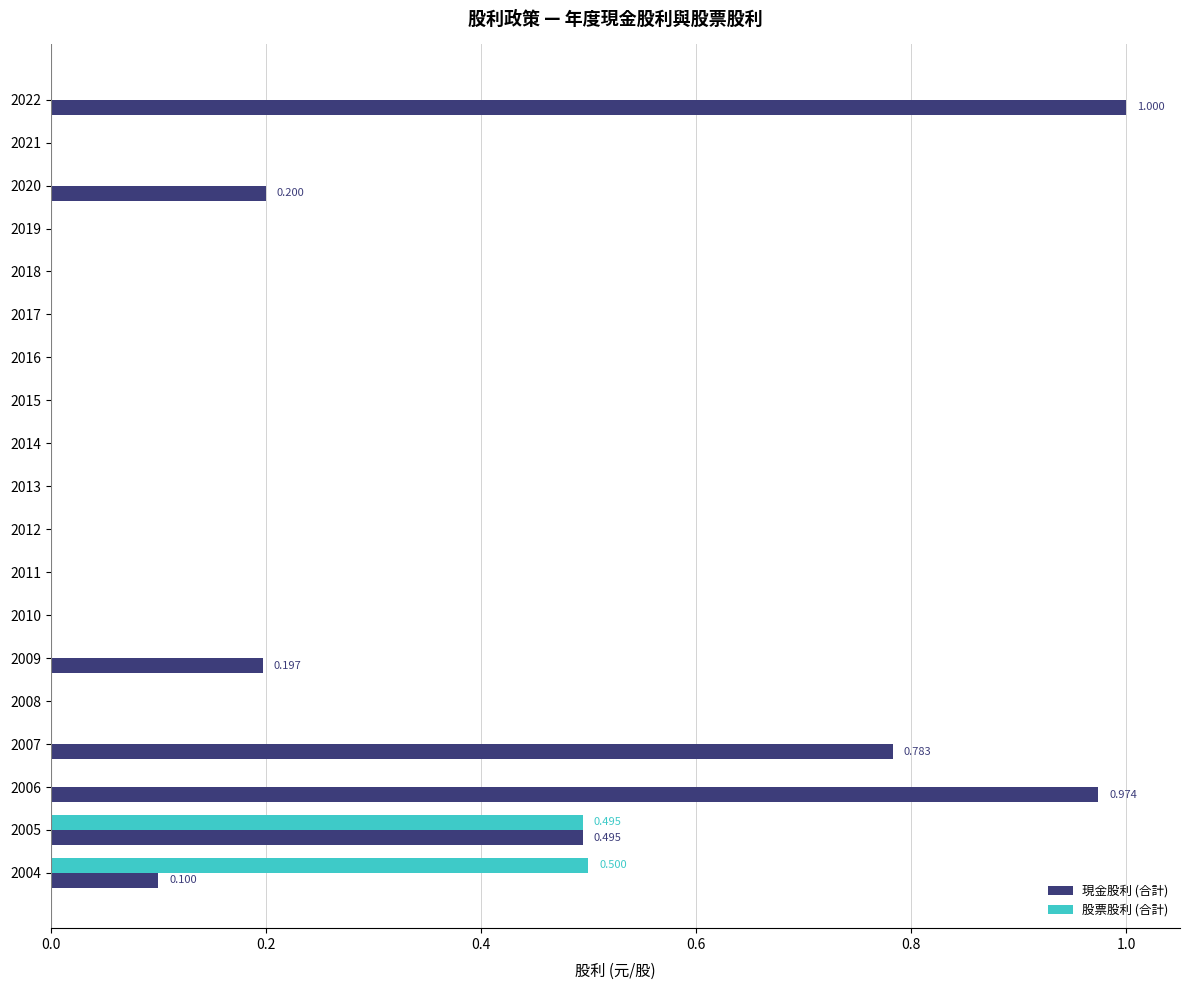

Count the 股票股利 (合計) values in the range 0 to 1.

19